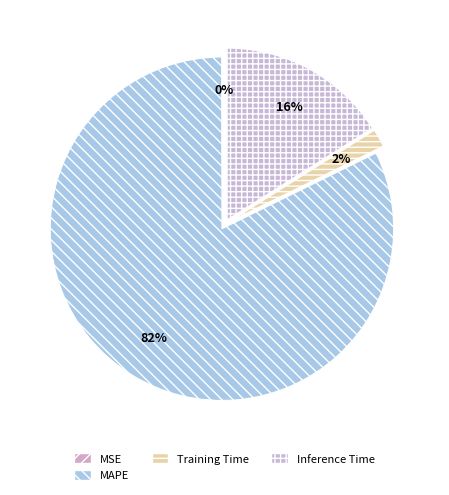

To the nearest percent, what is the difference between the largest and smallest slice percentages?

82%